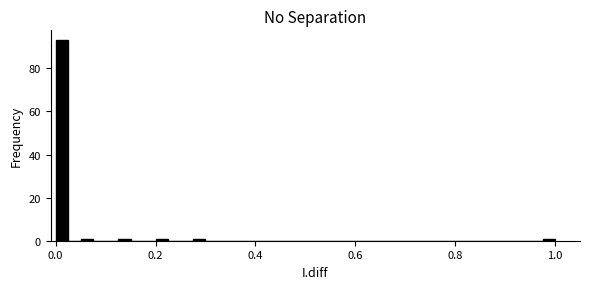

Around what value on the x-axis is the tallest bar? Give the approximate position of its centre, as read against the axis.

0.02